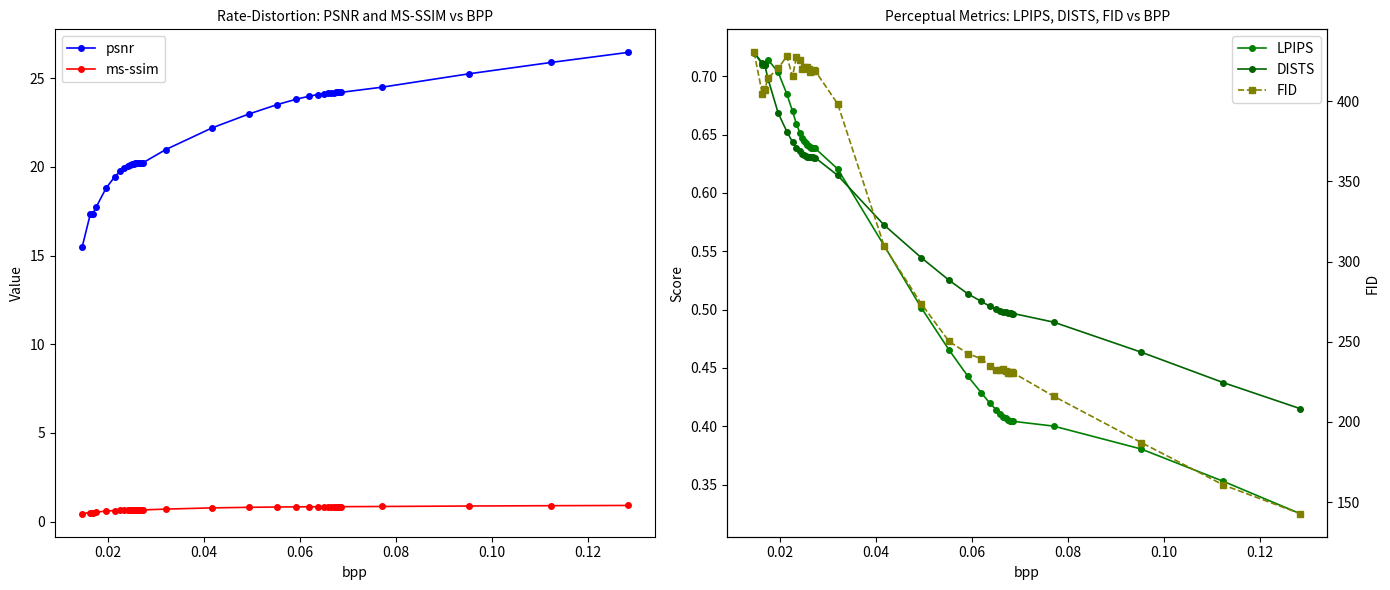

What are all the series names shown in the legend?

psnr, ms-ssim, LPIPS, DISTS, FID